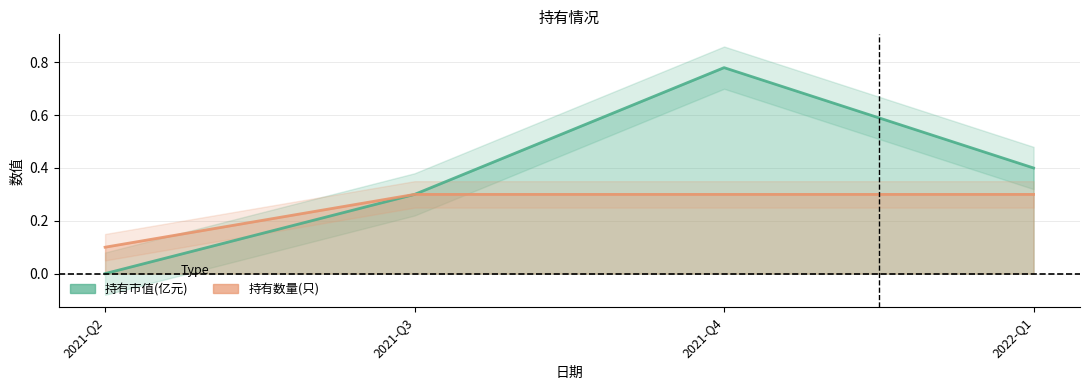

How many interior local peaks does the 持有市值(亿元) series have?

1